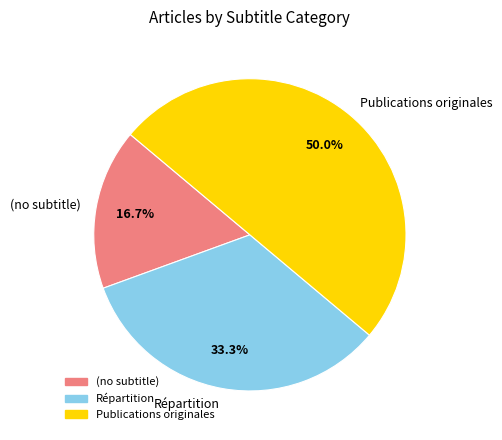

How many slices are in this pie chart?

3